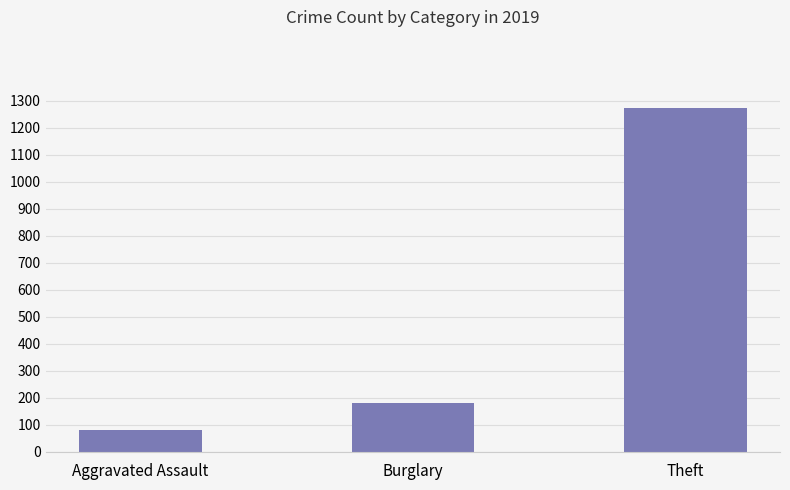

Which has a higher value, Burglary or Theft?

Theft